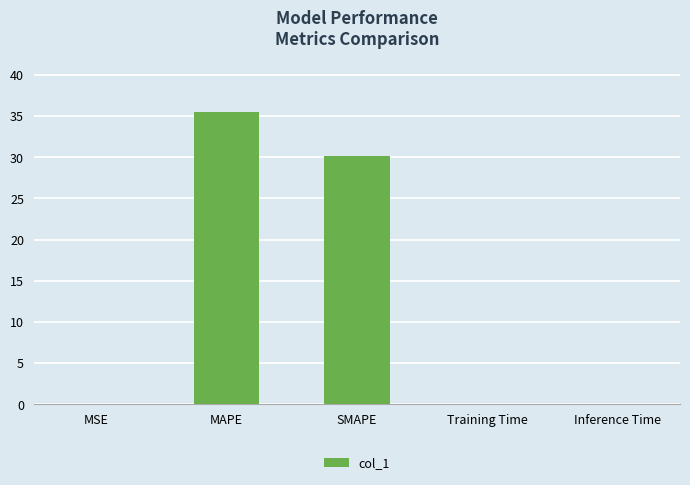

Which has a higher value, MSE or MAPE?

MAPE